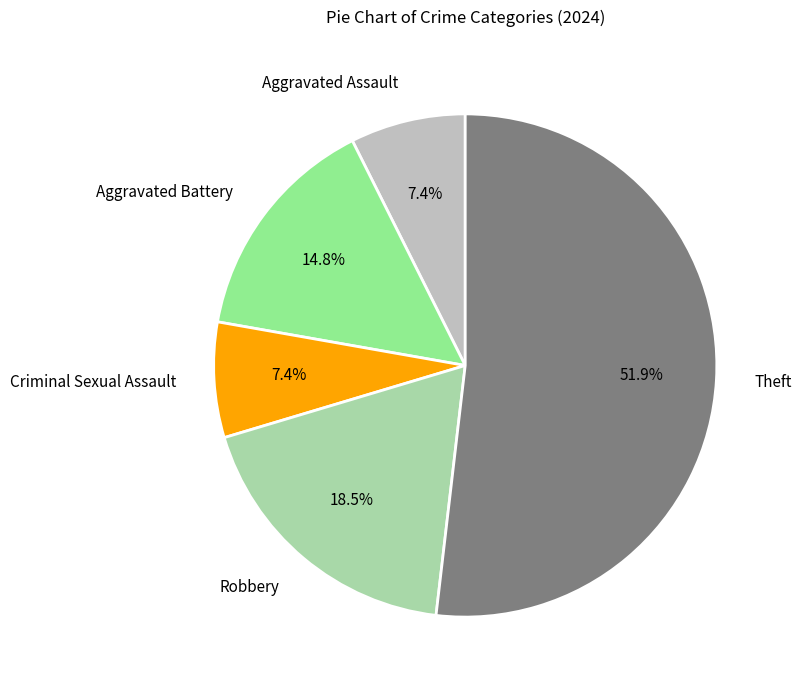

What percentage is the Criminal Sexual Assault slice, to the nearest percent?

7%